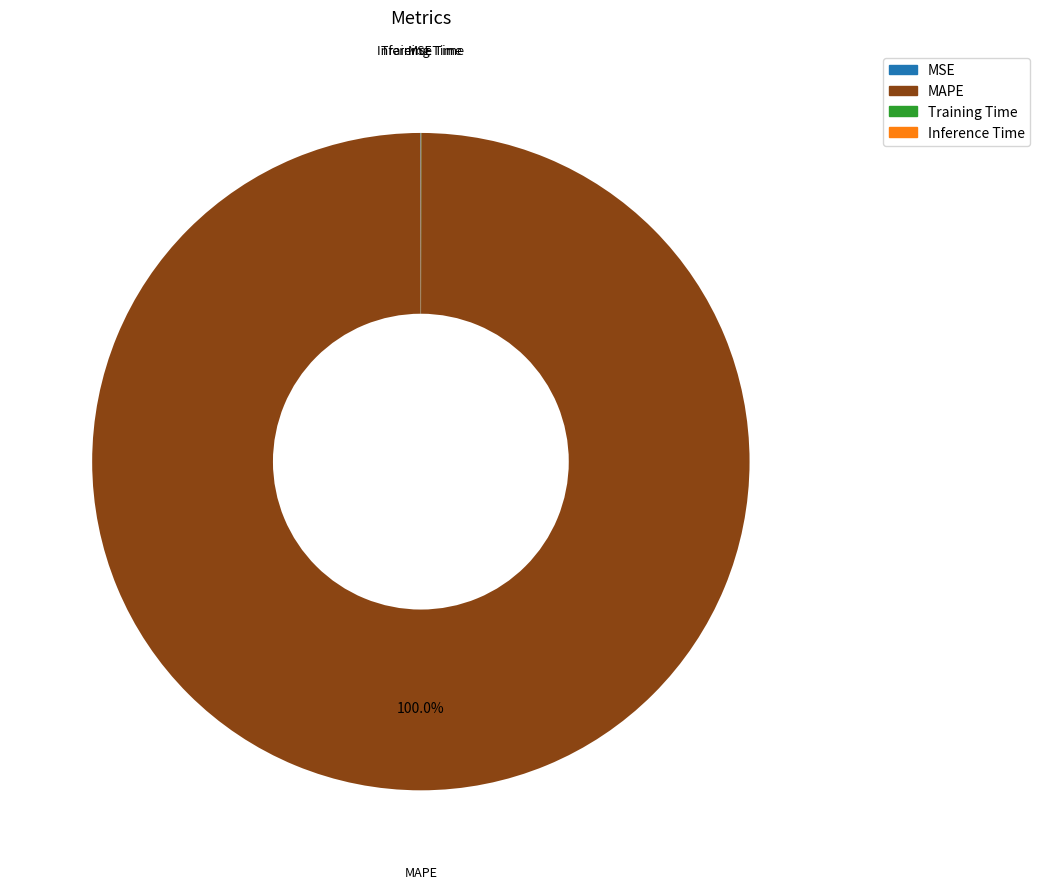

Which category has the biggest portion of the pie?

MAPE